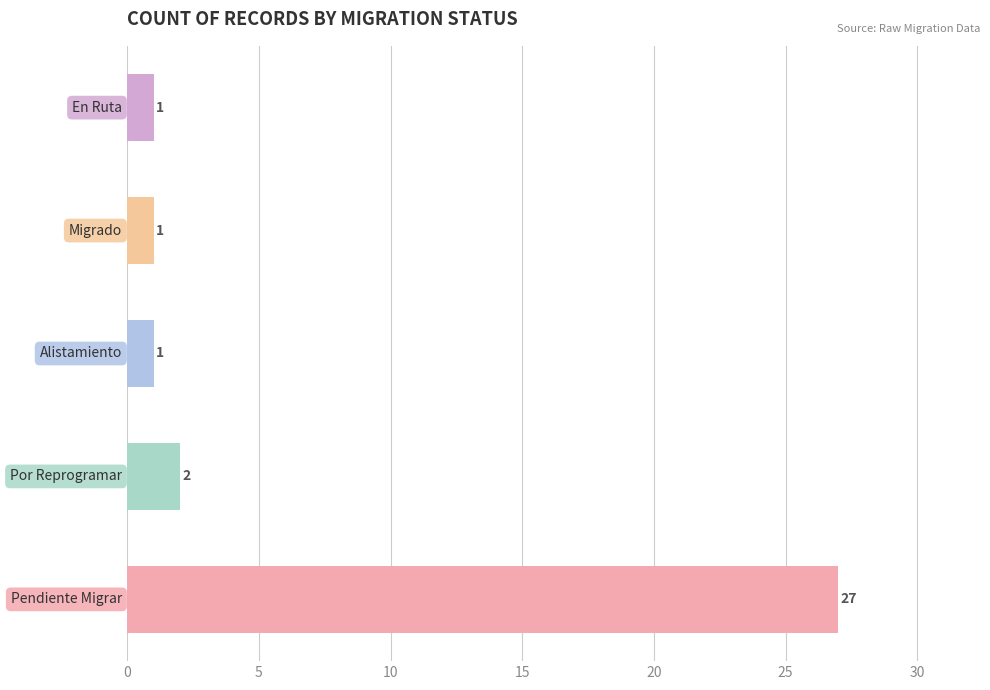

What is the maximum value shown in the chart?

27